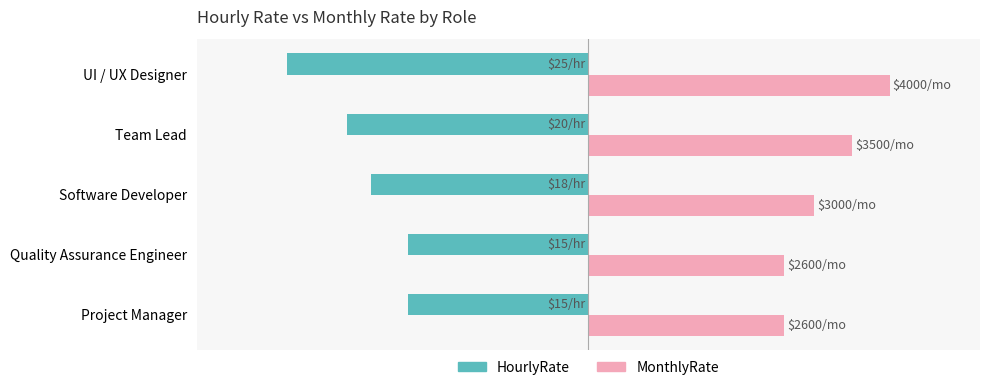

What are all the series names shown in the legend?

HourlyRate, MonthlyRate